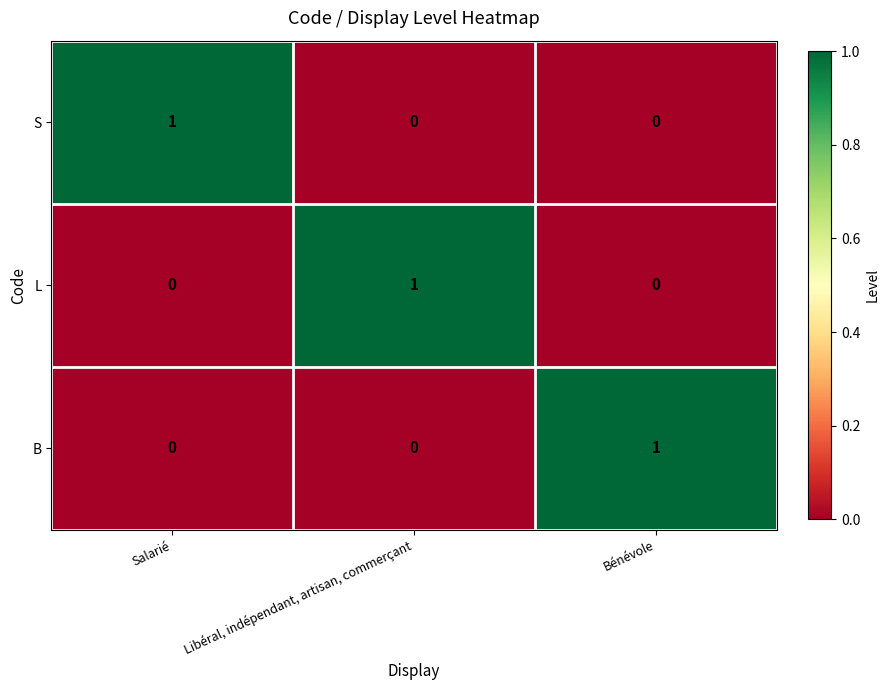

What is the greatest value displayed?

1